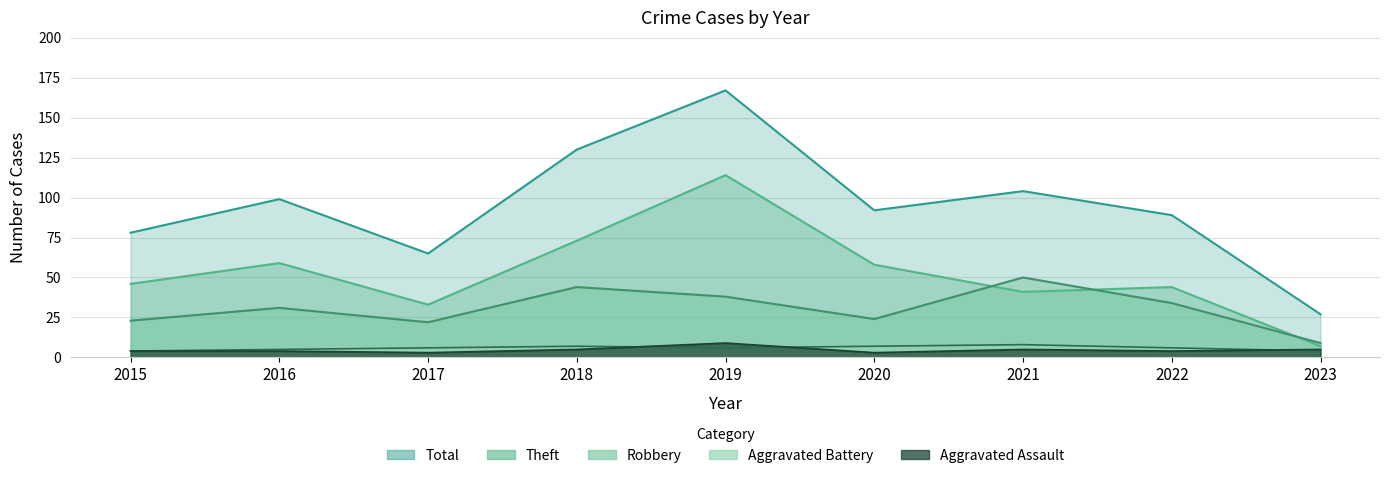

Reading left to right, list all the values displayed in this chart.

Aggravated Assault: 4	4	3	5	9	3	5	4	5
Aggravated Battery: 4	5	6	7	6	7	8	6	4
Robbery: 23	31	22	44	38	24	50	34	9
Theft: 46	59	33	73	114	58	41	44	7
Total: 78	99	65	130	167	92	104	89	27